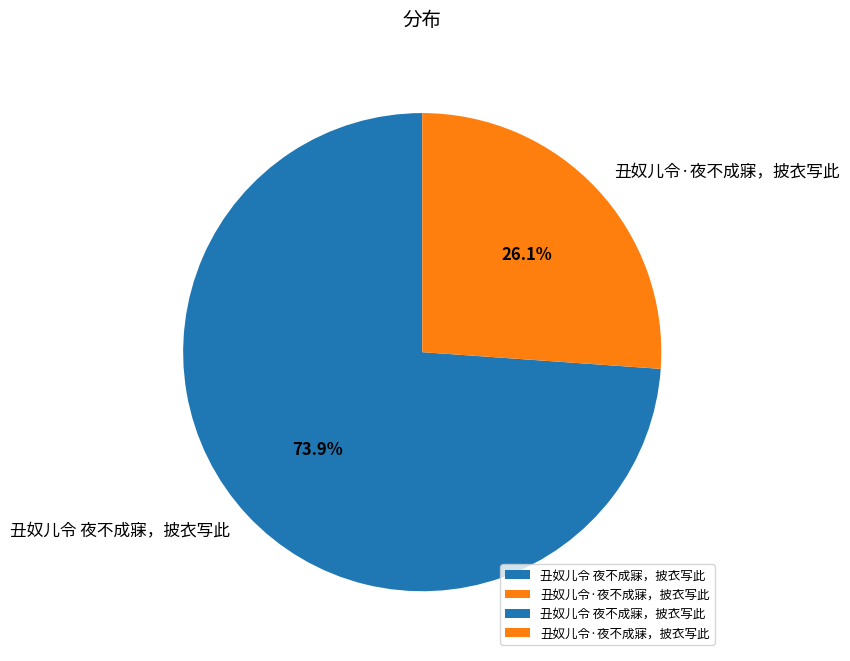

Count the number of slices in the pie.

2